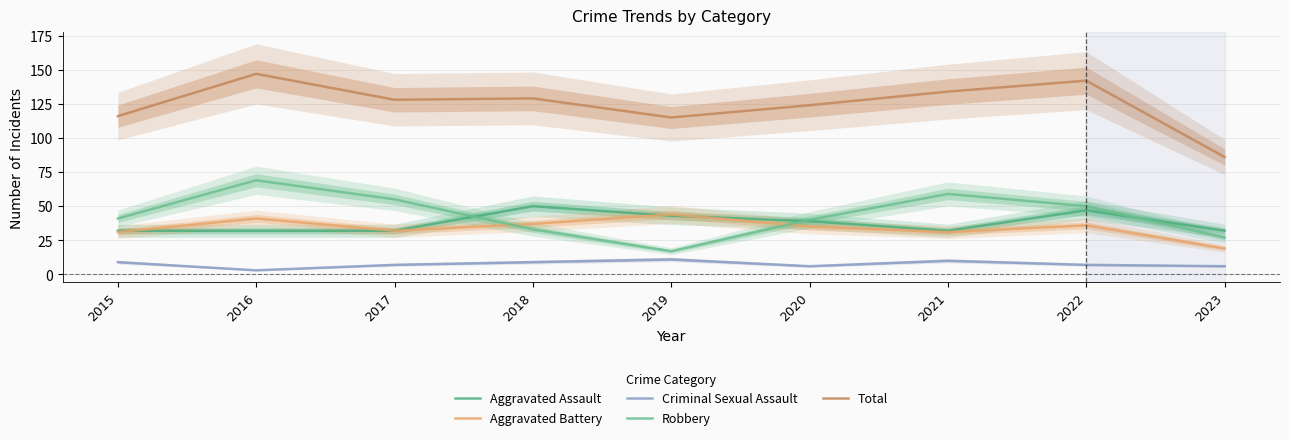

At which category is the sum across all series the highest?

2016